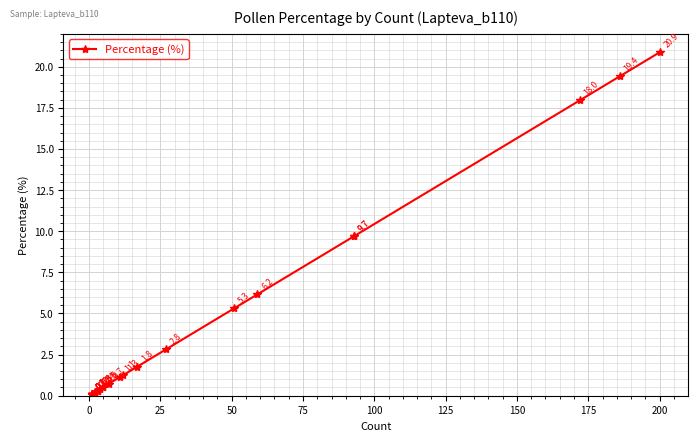

What is the difference between the maximum and minimum values?

20.8